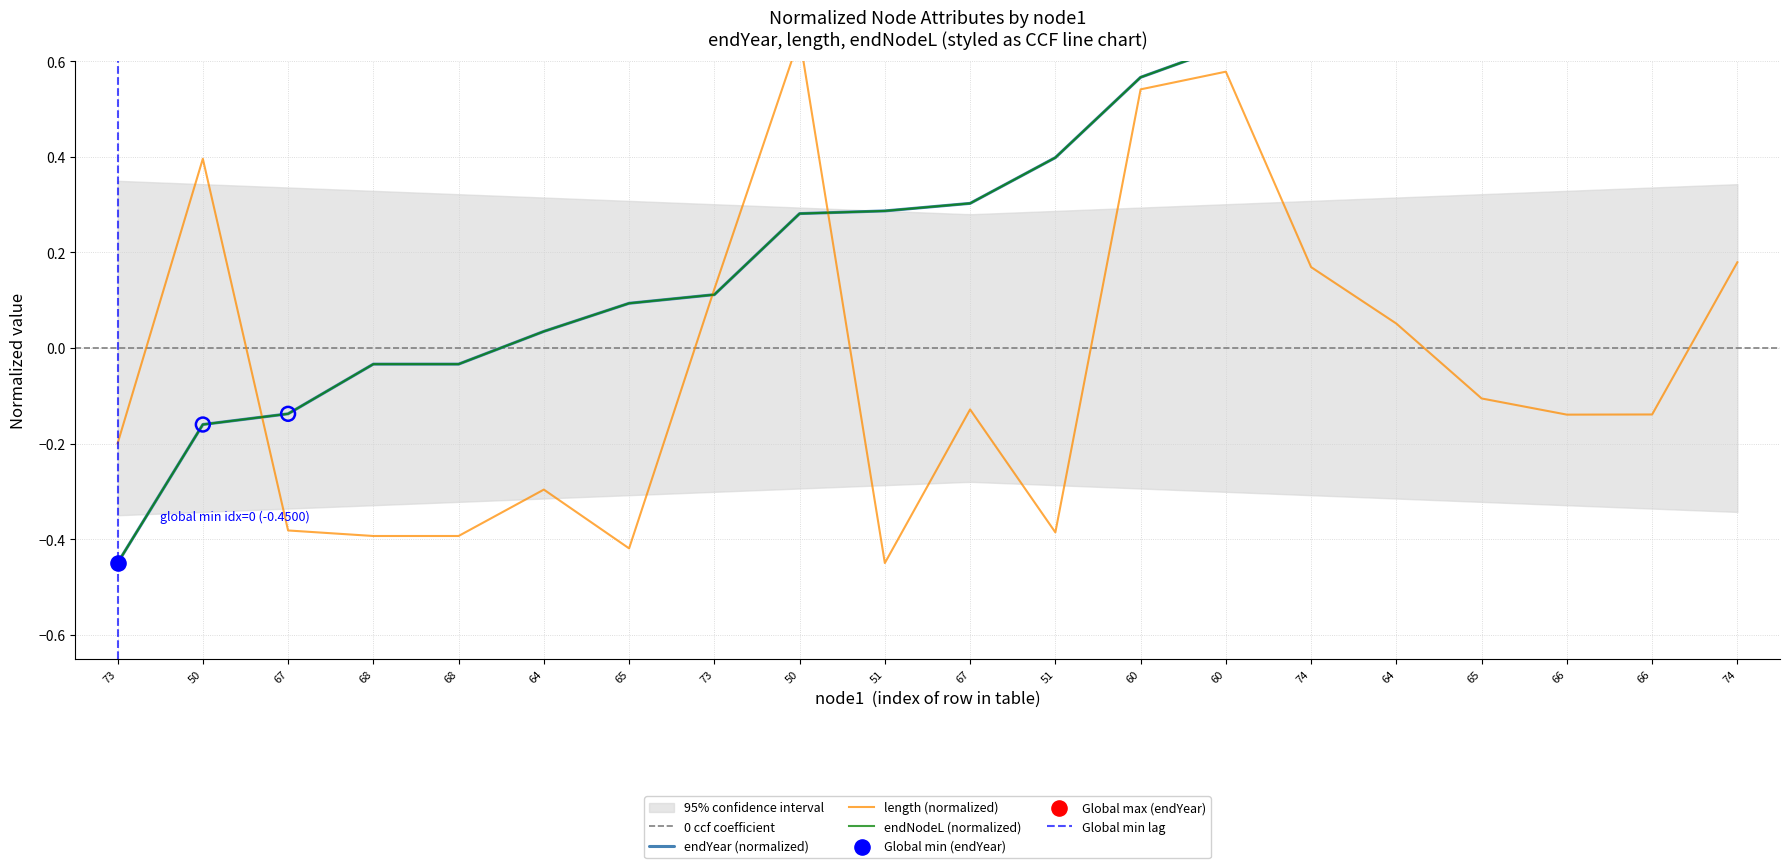

Is the value of endNodeL at 60 greater than the value of length at 66?

Yes